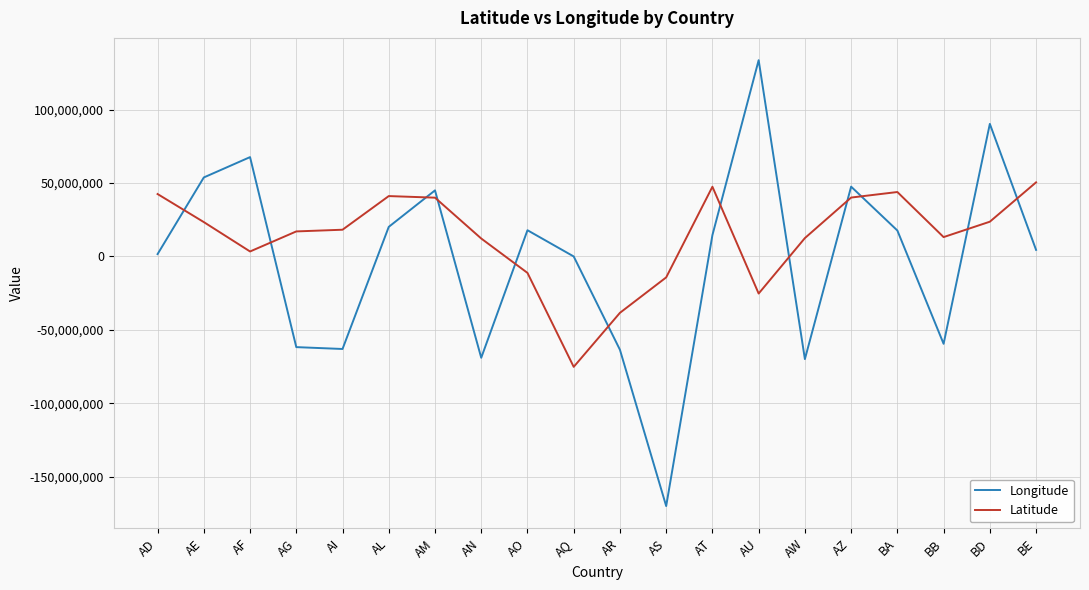

How many values in the Longitude series are below 14550072?

10